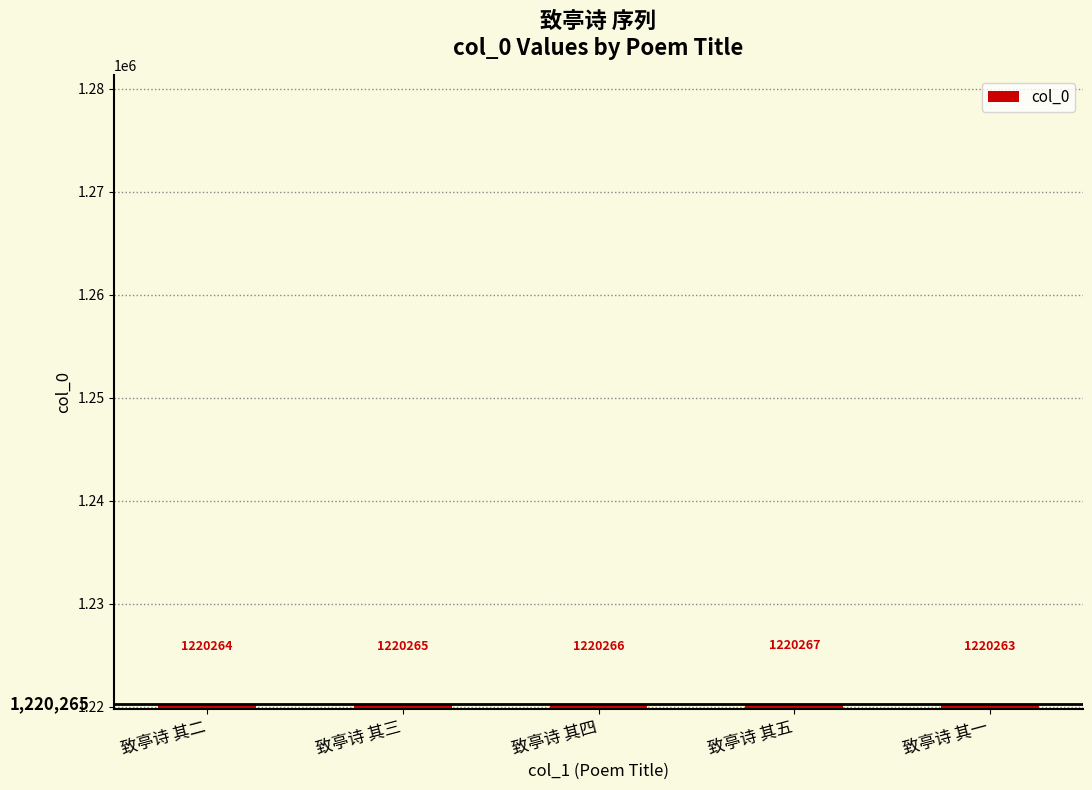

Approximately how many times larger is the value at 致亭诗 其五 compared to 致亭诗 其四?

1.0